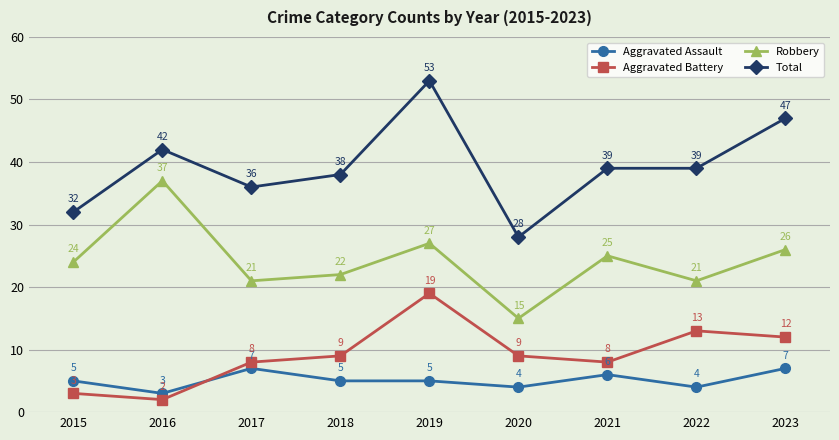

What is the difference between the maximum and second lowest values in the Robbery series?

16